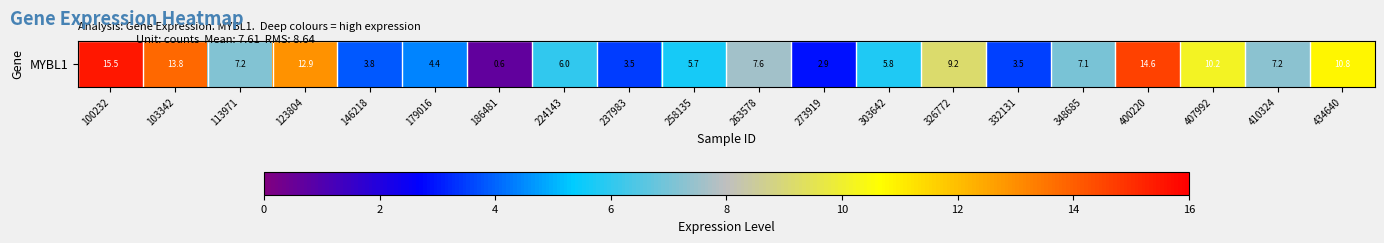

Which label corresponds to the largest value in the chart?

100232